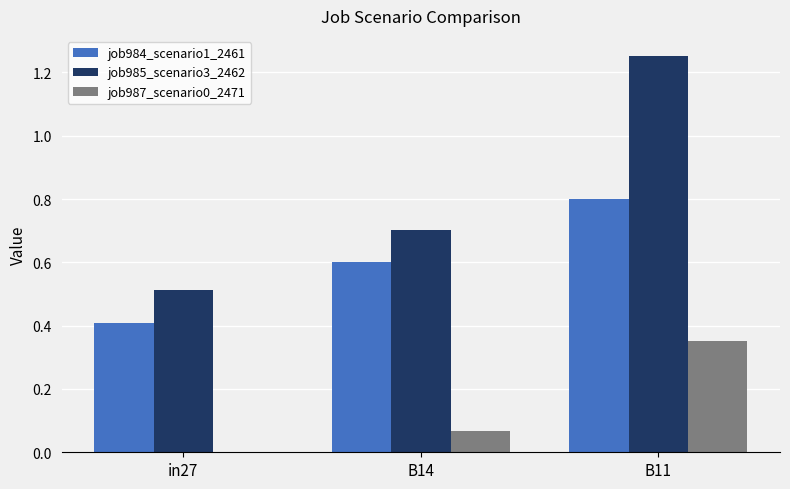

Which label corresponds to the largest value in the chart?

B11